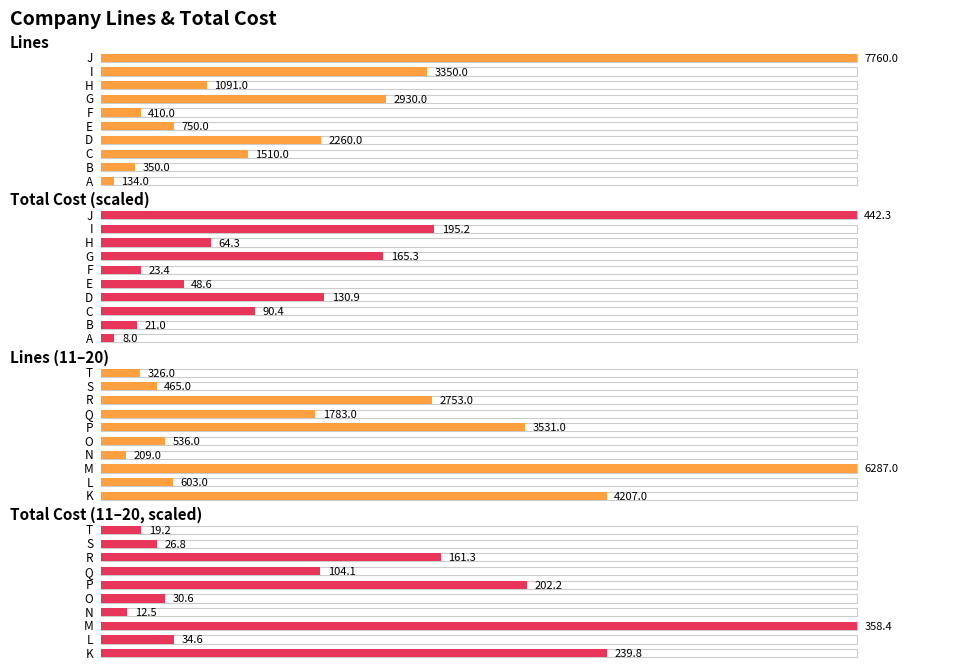

Are the bars horizontal?

Yes